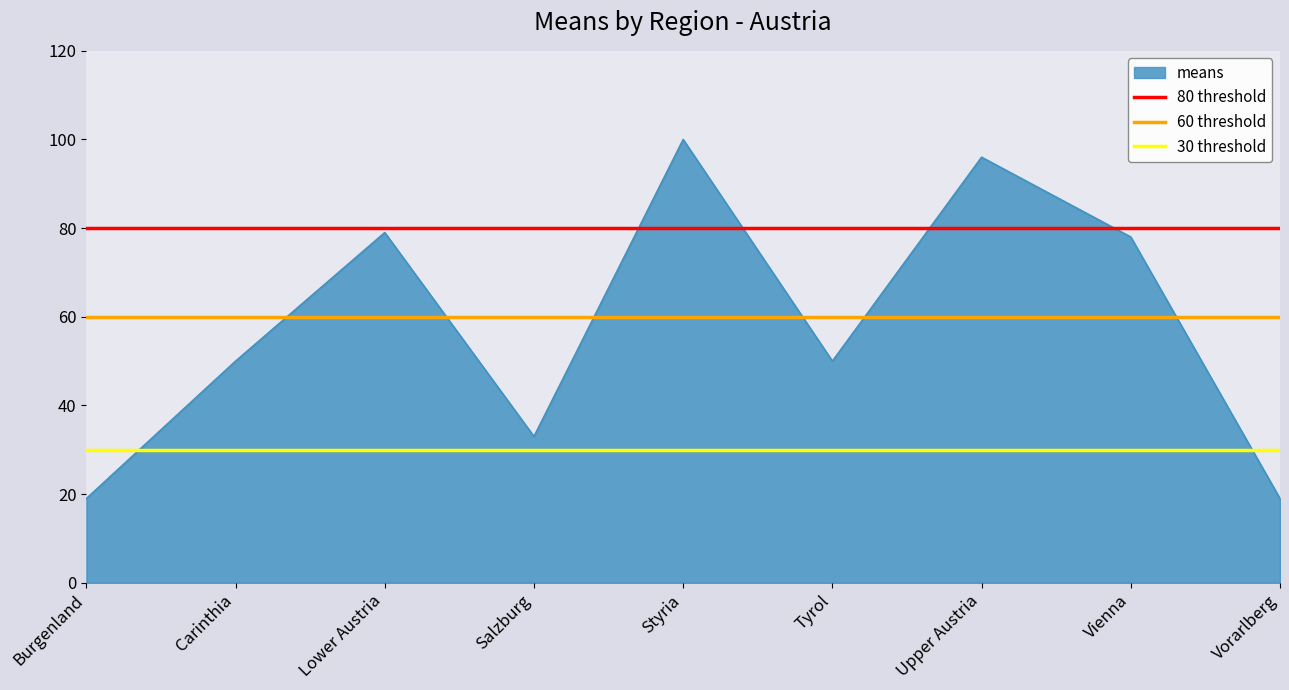

What is the average value of the 60 threshold series?

60